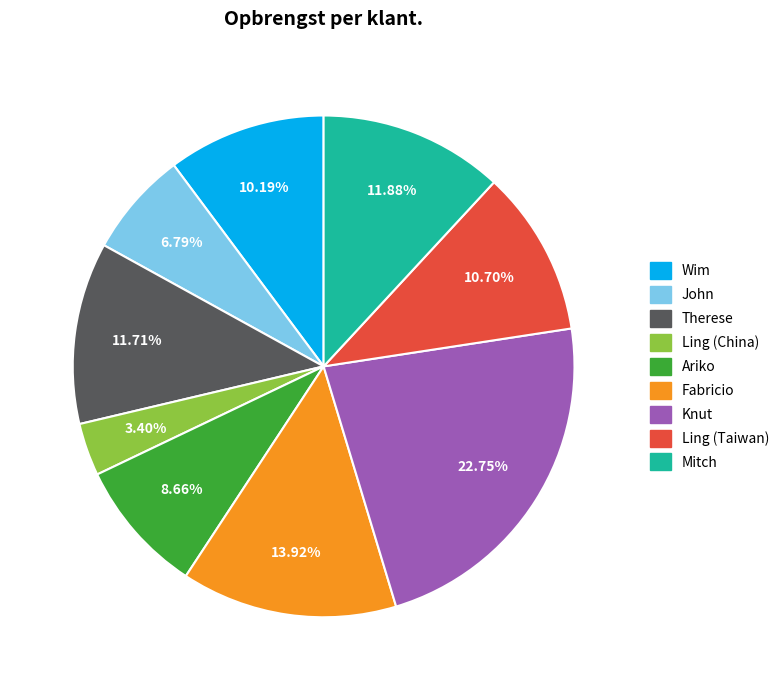

What is the smallest slice in the pie chart?

Ling (China)